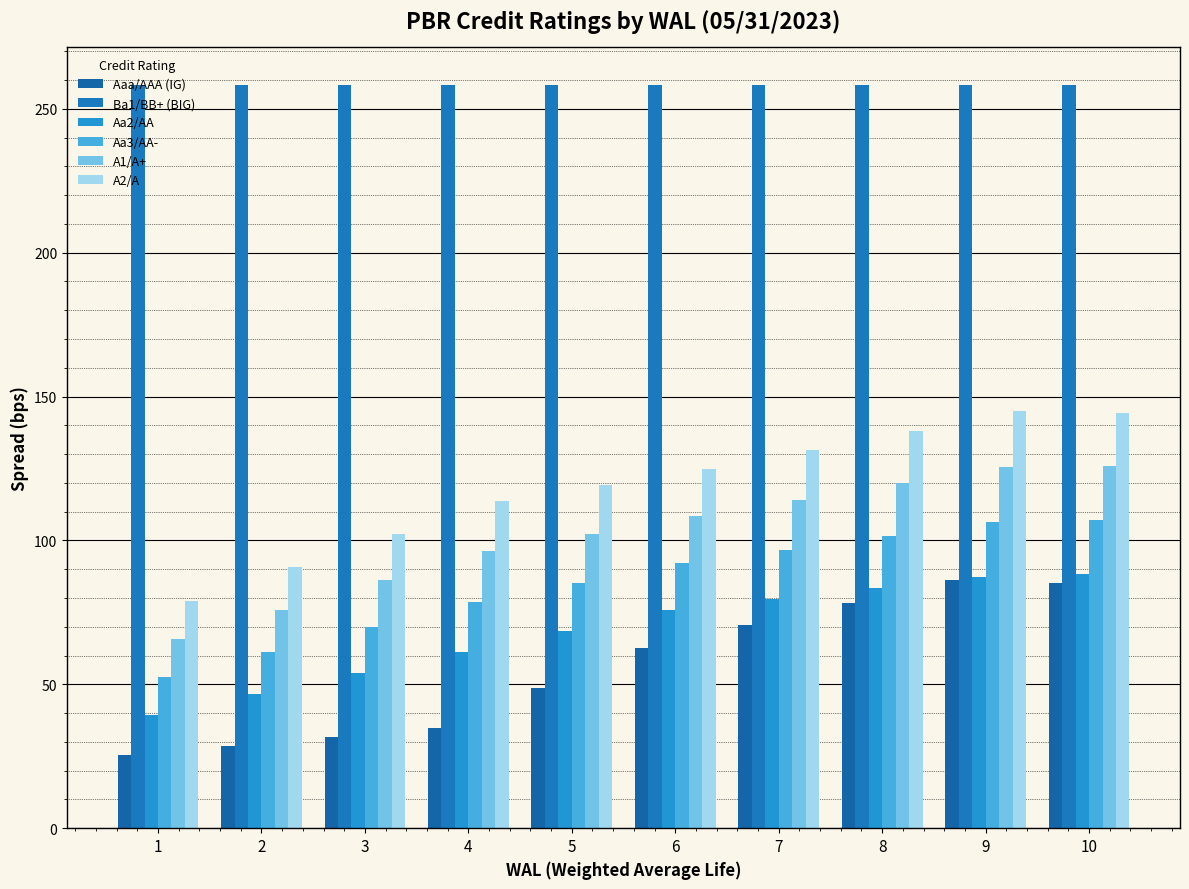

What is the spread (max minus min) of values at 3?

226.8